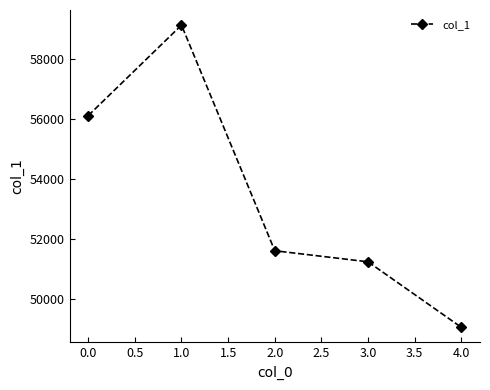

Reading left to right, extract all data points from this chart.

0.0=56129	1.0=59146	2.0=51625	3.0=51256	4.0=49072